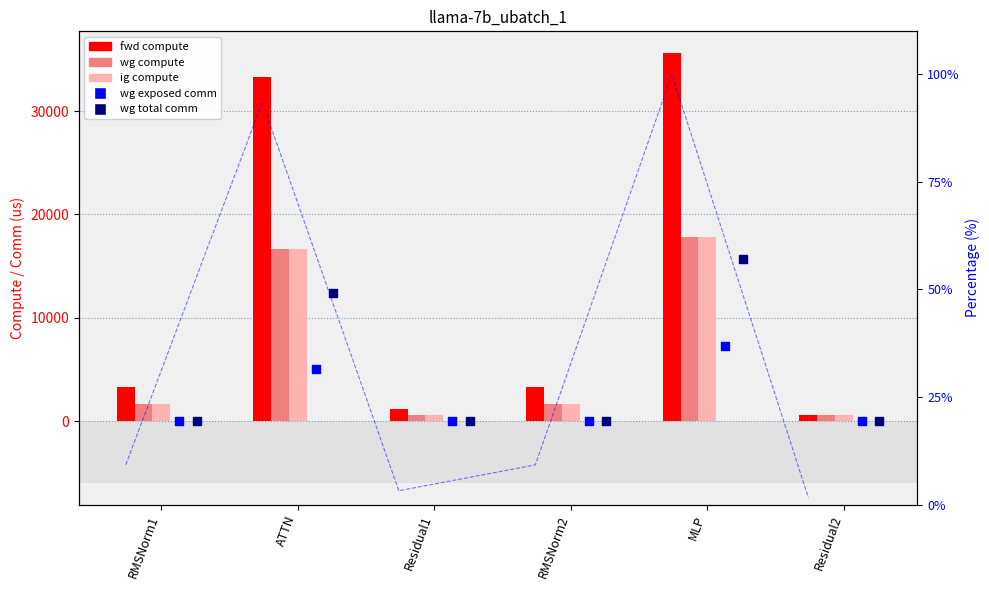

What are all the series names shown in the legend?

fwd compute, wg compute, ig compute, wg exposed comm, wg total comm